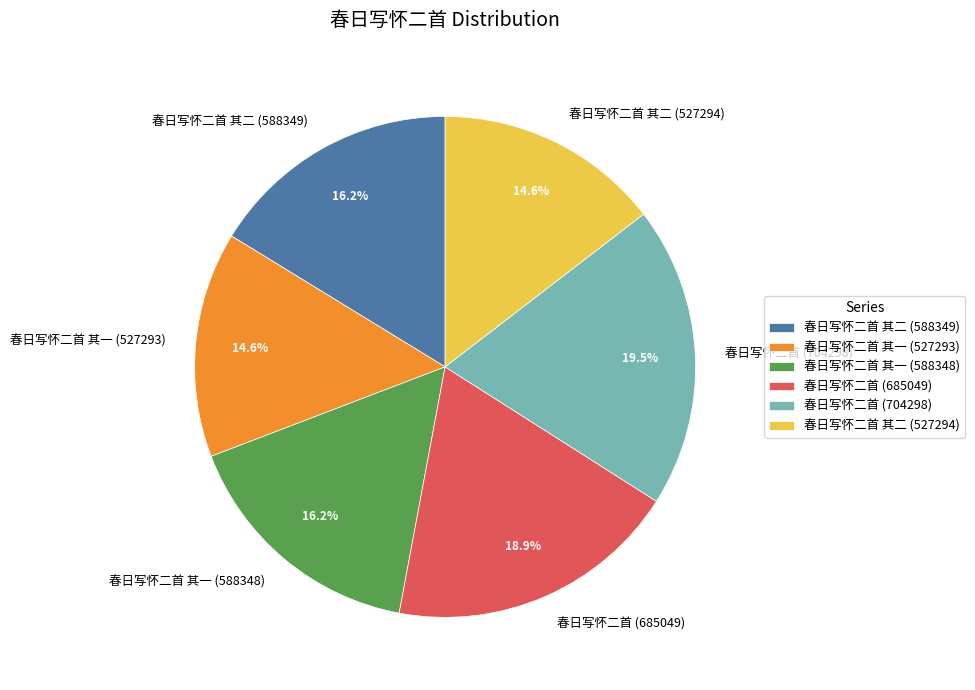

How many slices are in this pie chart?

6